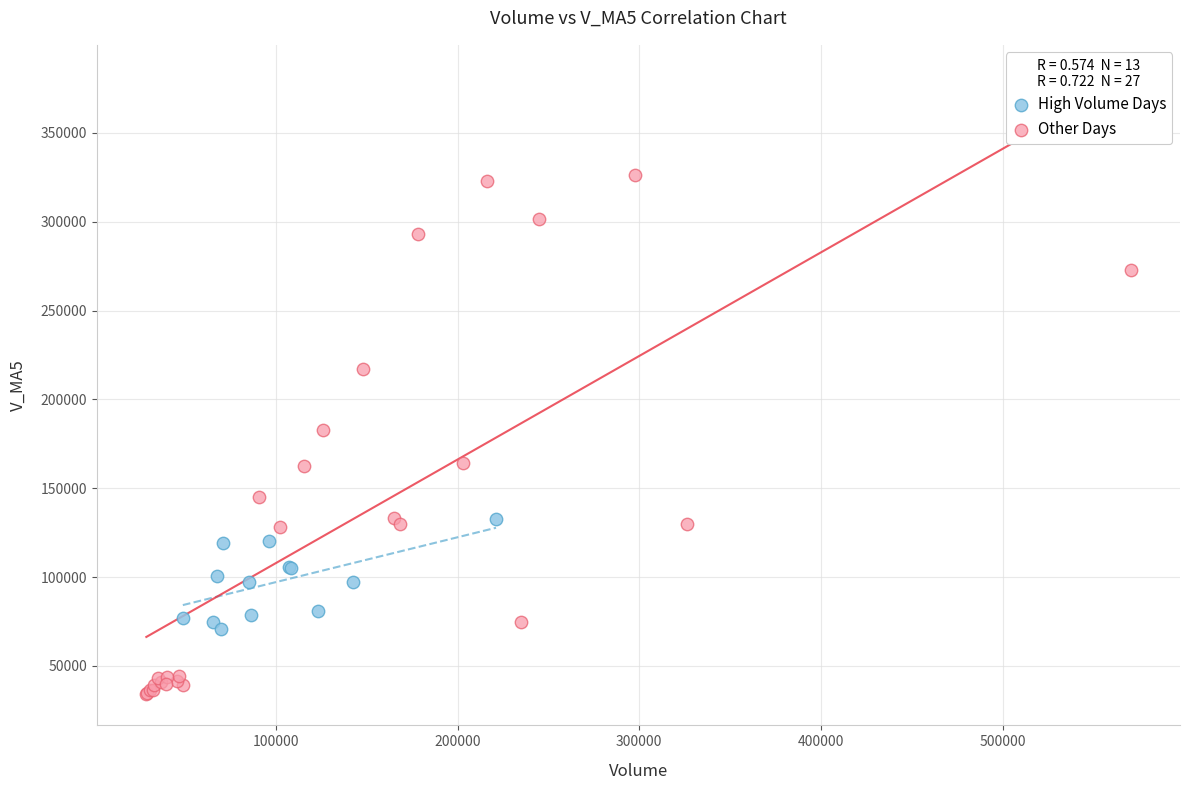

Which series reaches the minimum Y coordinate?

Other Days